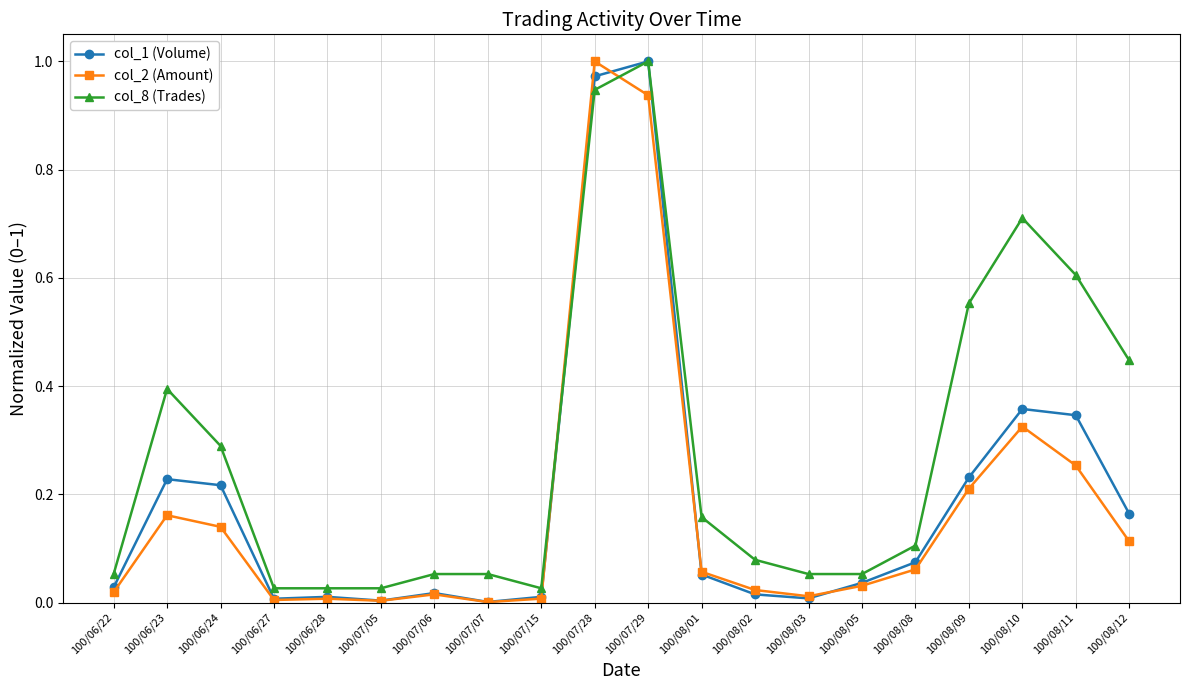

True or false: col_8 (Trades) has more than 2 points higher than both neighbors.

True